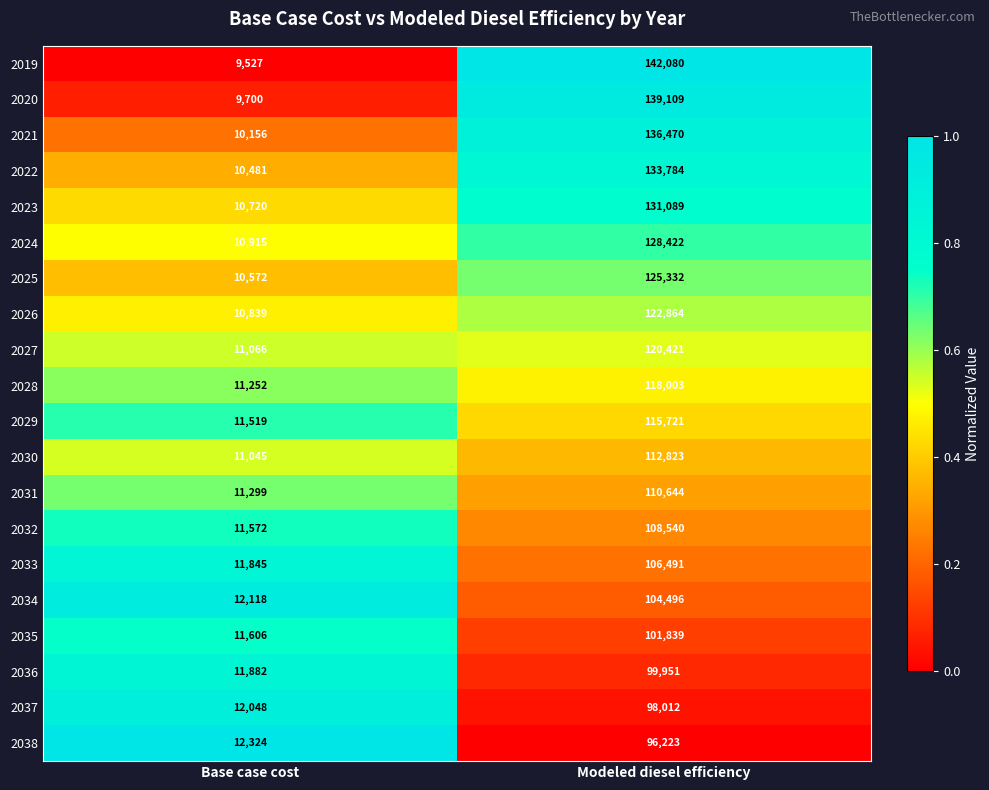

What is the difference between the 2030 values at Base case cost and Modeled diesel efficiency?

101778